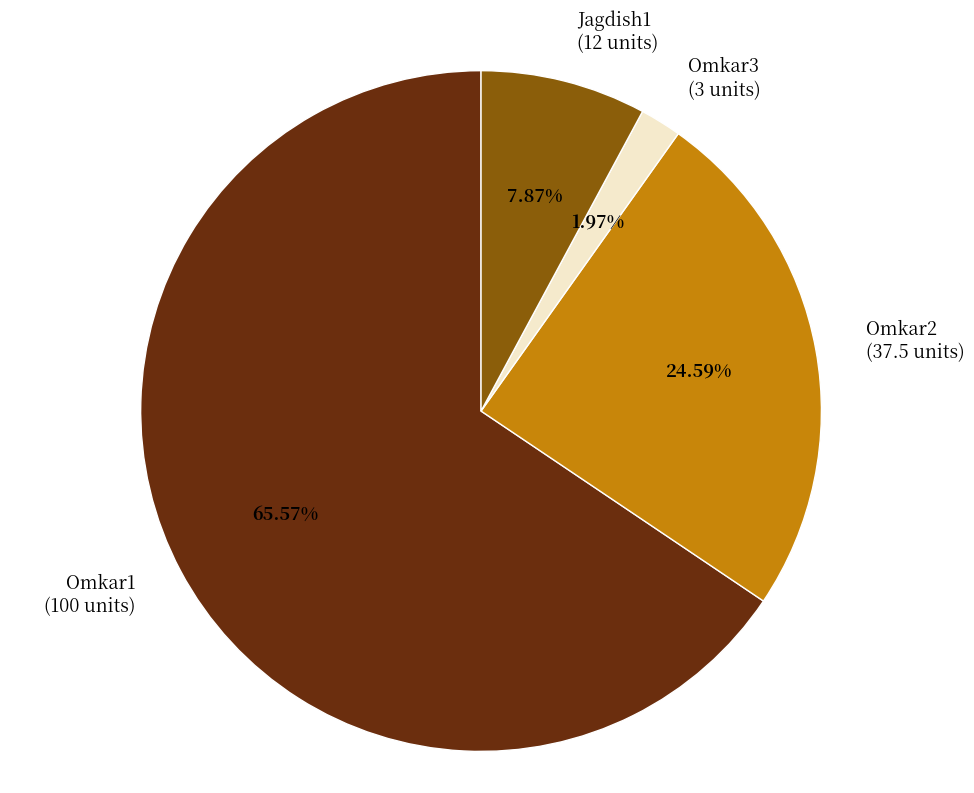

To the nearest percent, what is the combined percentage of Omkar1 and Omkar3?

68%